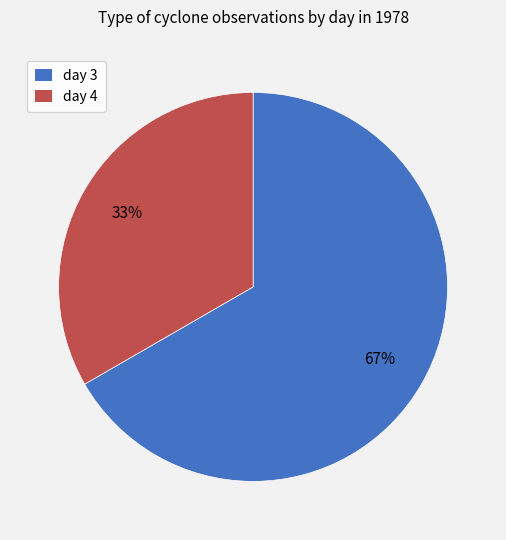

Which has a higher value, day 4 or day 3?

day 3